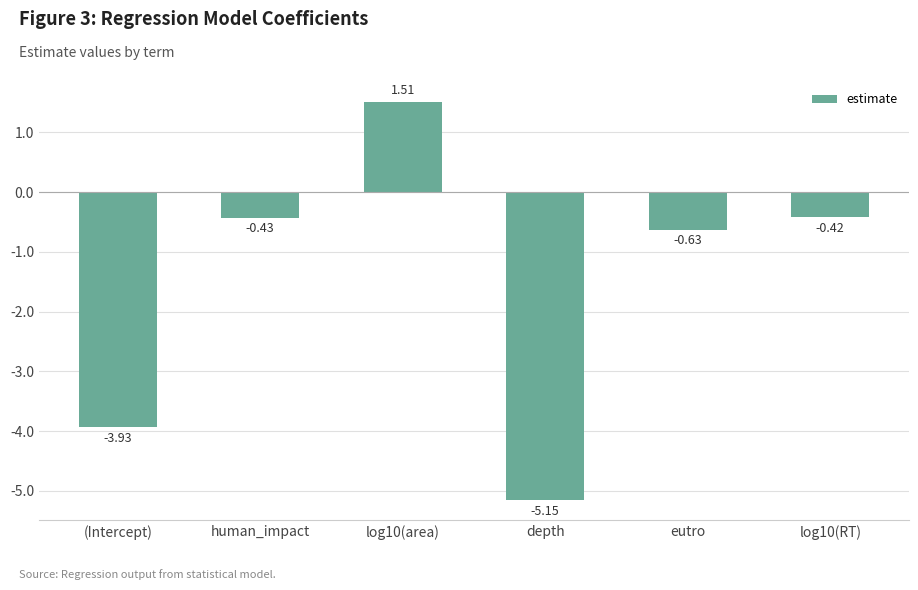

What is the average value?

-1.5